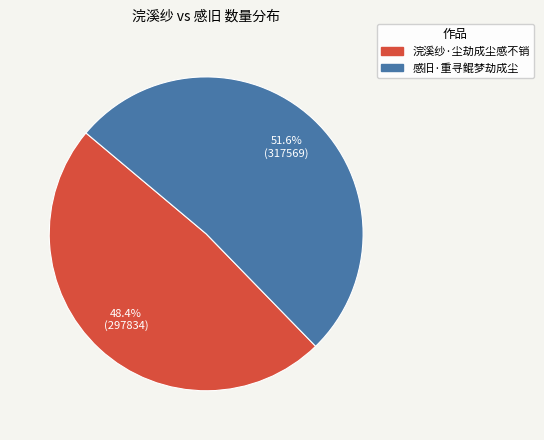

Does 浣溪纱·尘劫成尘感不销 represent more than half of the total?

No